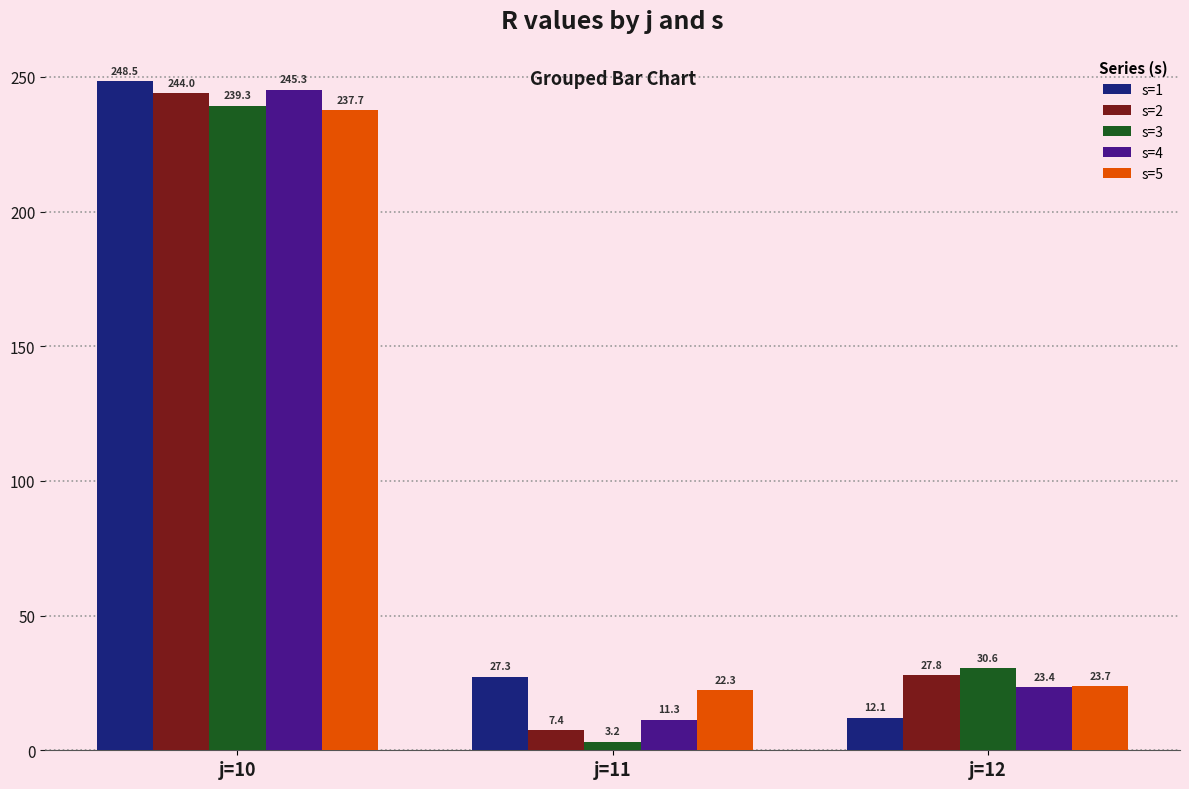

Rank the series by their maximum value, from lowest to highest.

s=5, s=3, s=2, s=4, s=1